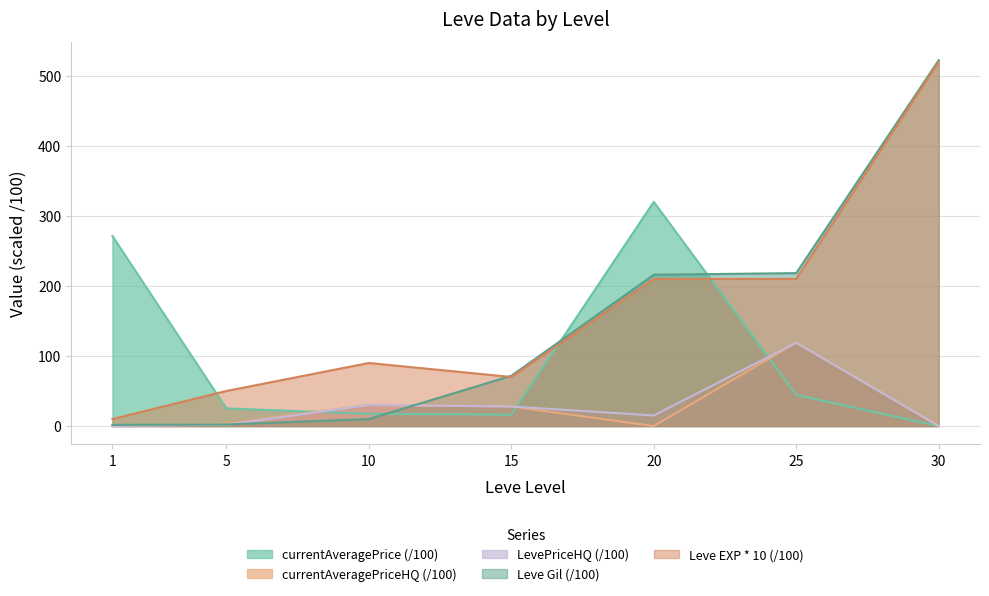

Which category has the highest value in the currentAveragePrice series?

20